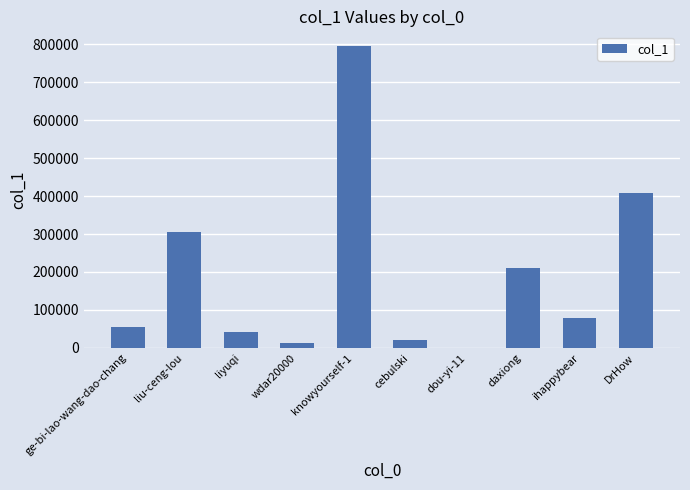

The chart shows a value of 79144 at ihappybear. True or false?

True